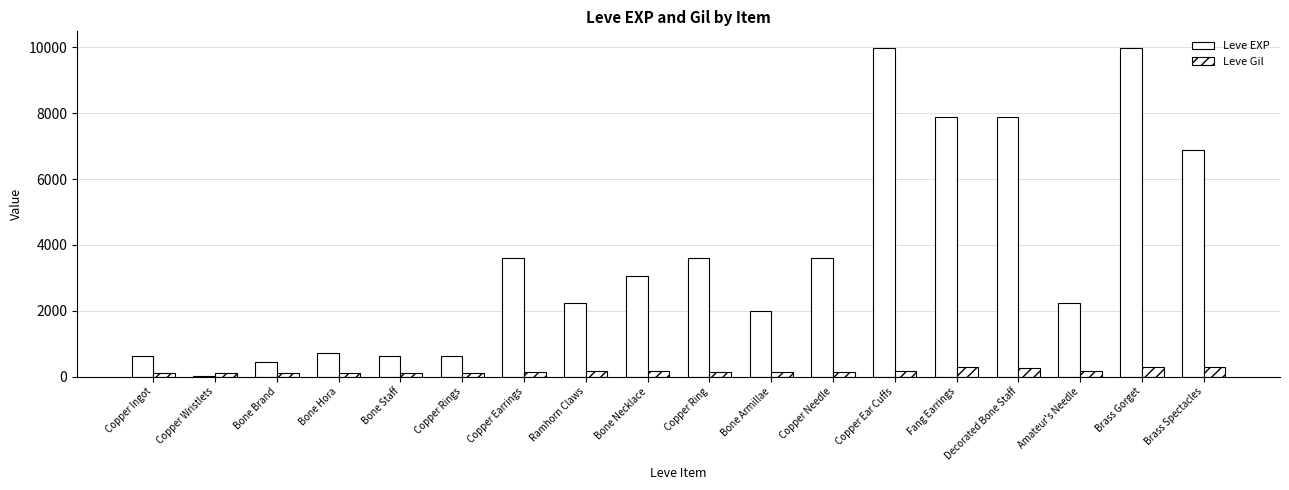

What is the difference between the highest and lowest values at Bone Necklace?

2871